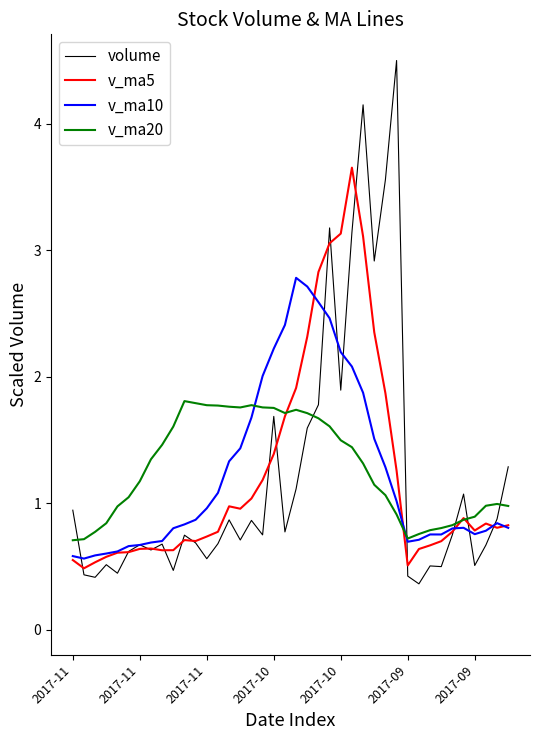

Which series has the largest range (max minus min)?

volume